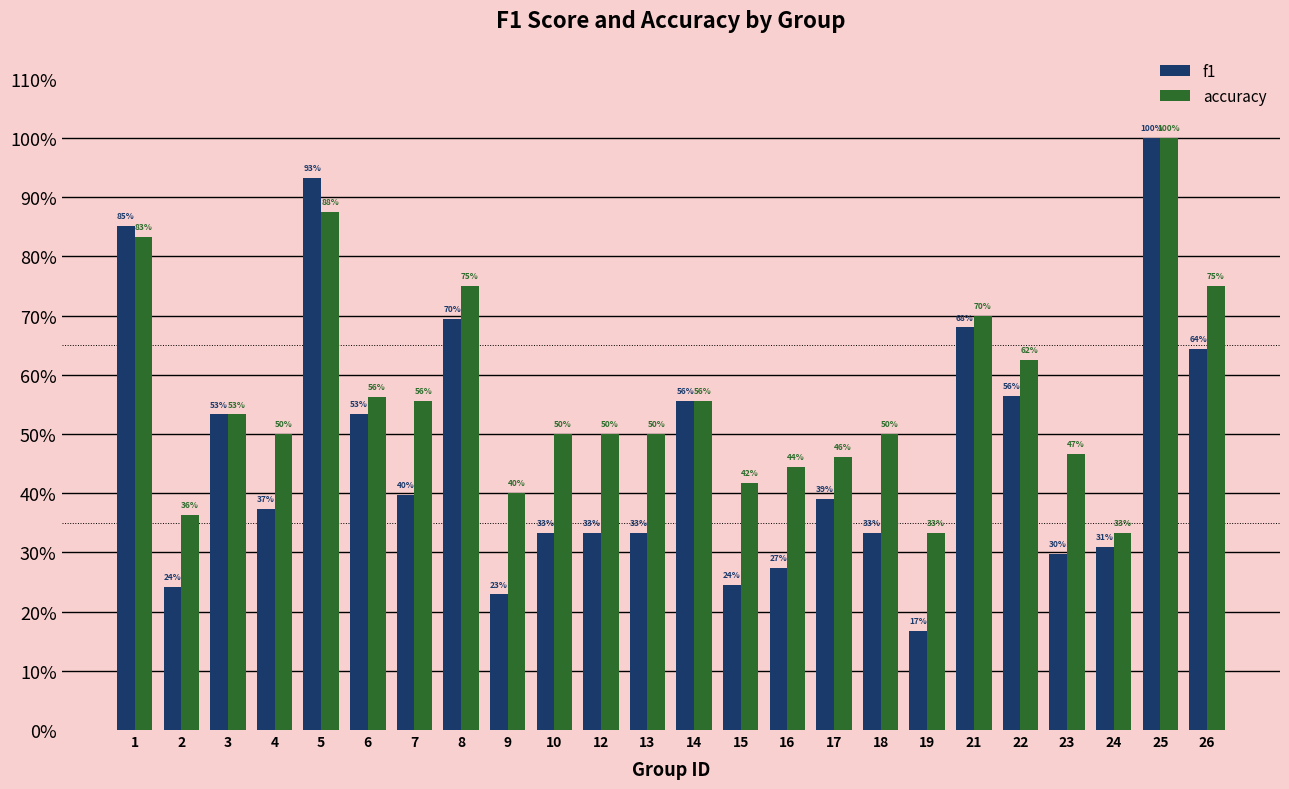

What is the sum of the accuracy values at 17 and 9?

0.9